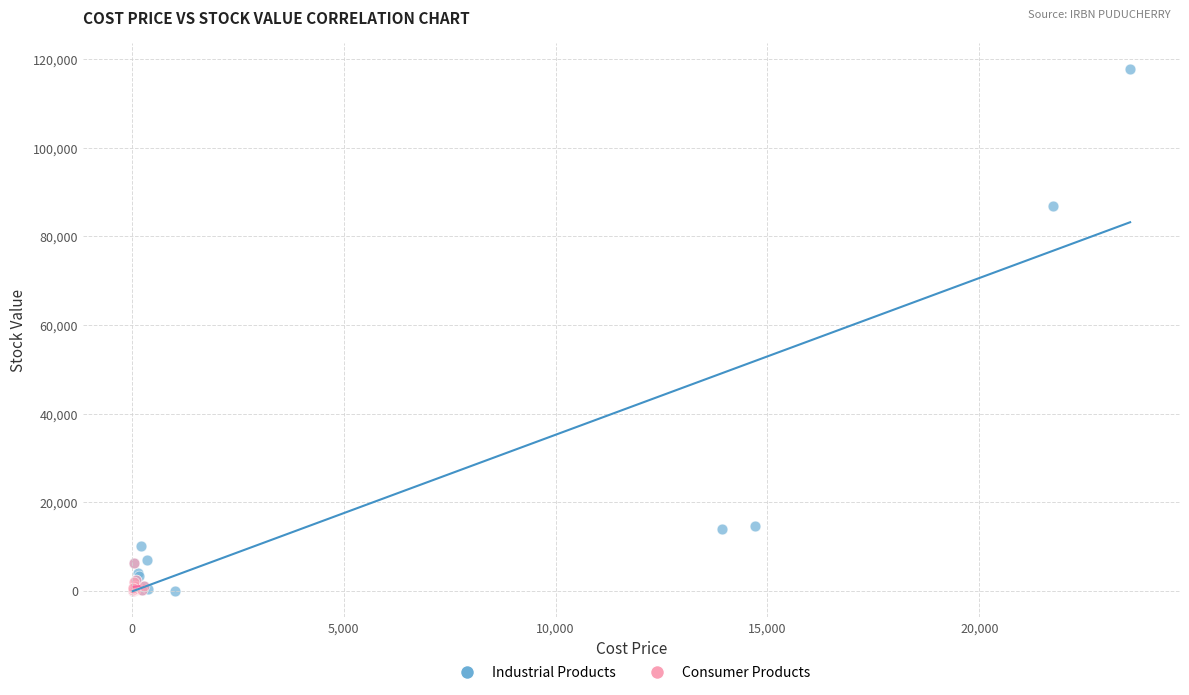

Which series reaches the maximum Y coordinate?

Industrial Products